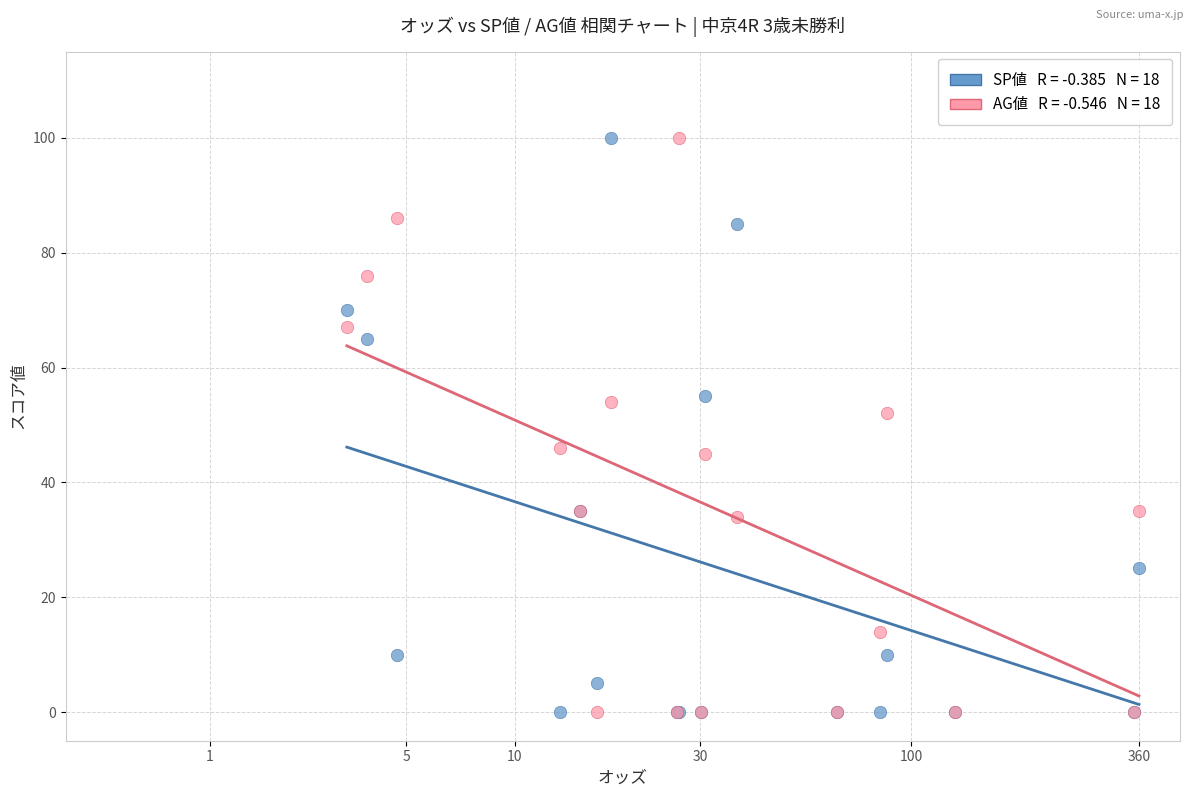

Across all series, what Y value is closest to 50?

52